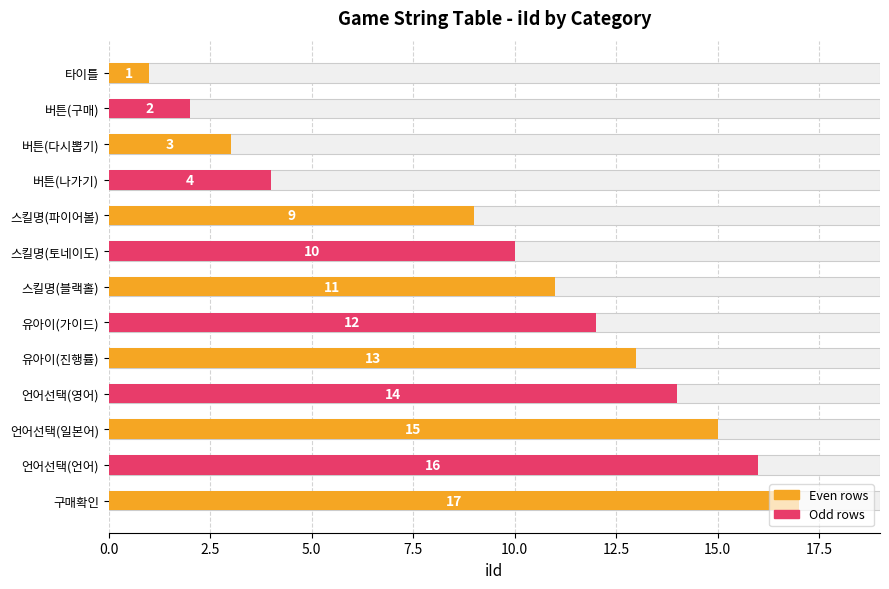

Are the bars horizontal?

Yes